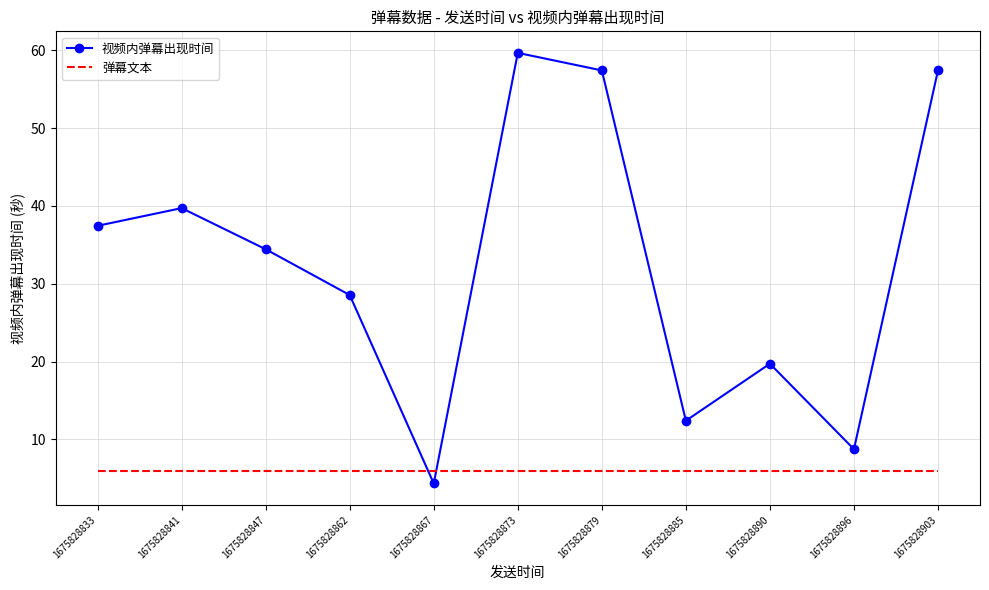

List the series in order of their peak value, lowest first.

弹幕文本, 视频内弹幕出现时间